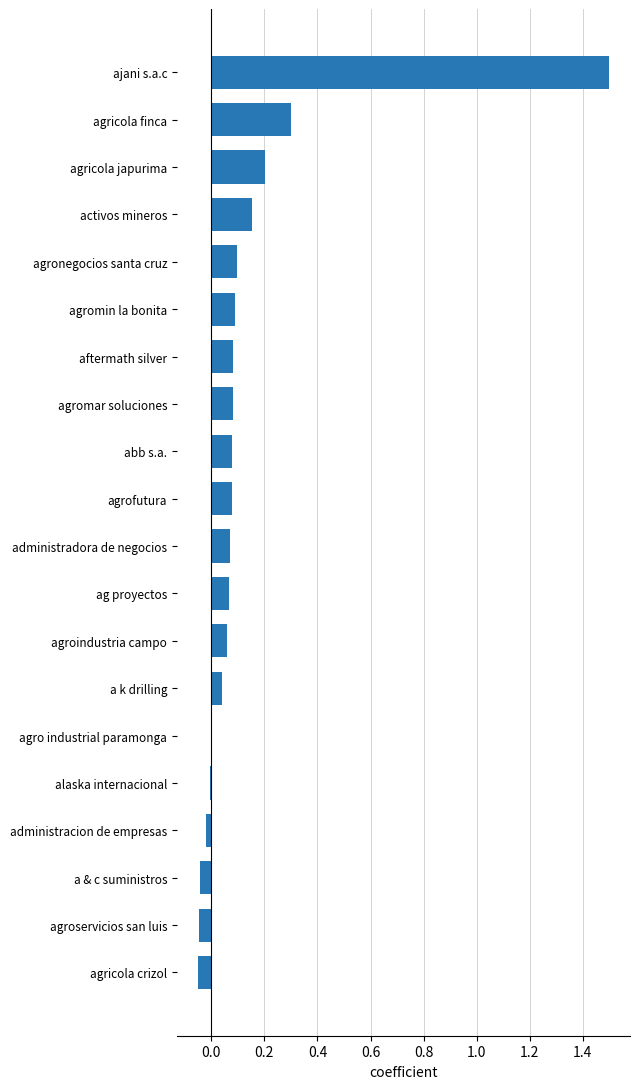

At which category does the chart reach its peak across all series?

ajani s.a.c